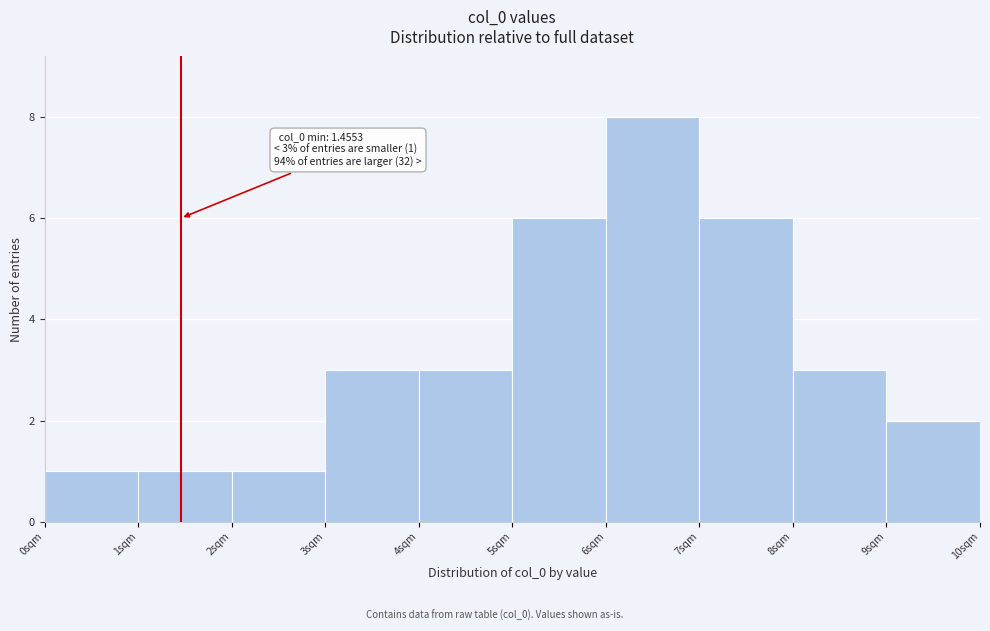

Over which range of the x-axis is the bar tallest?

6 to 7